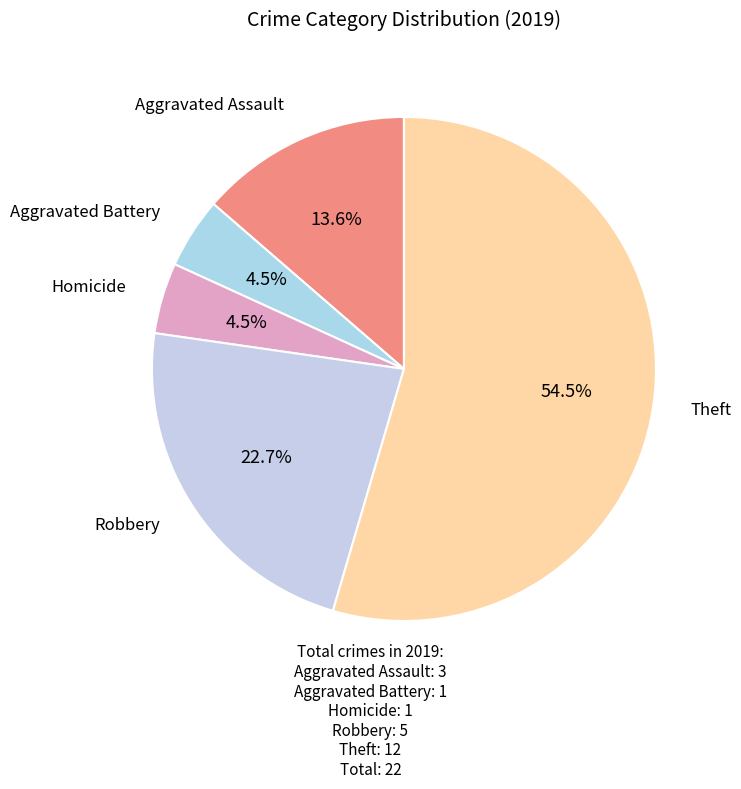

Count the number of slices in the pie.

5